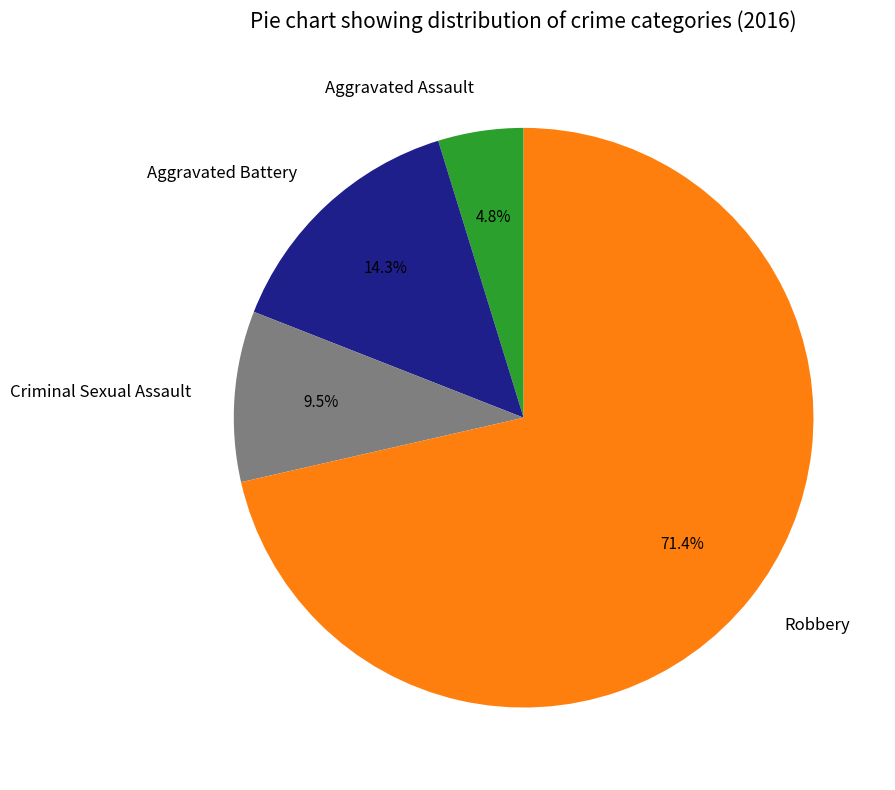

To the nearest percent, what percentage of the pie is Aggravated Battery?

14%